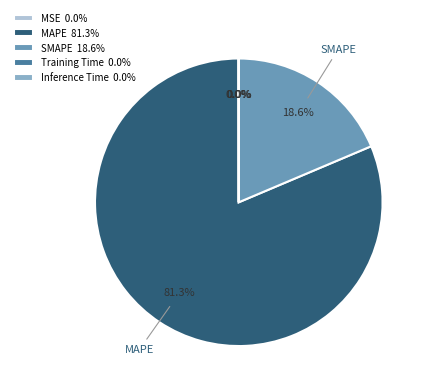

What is the largest slice in the pie chart?

MAPE